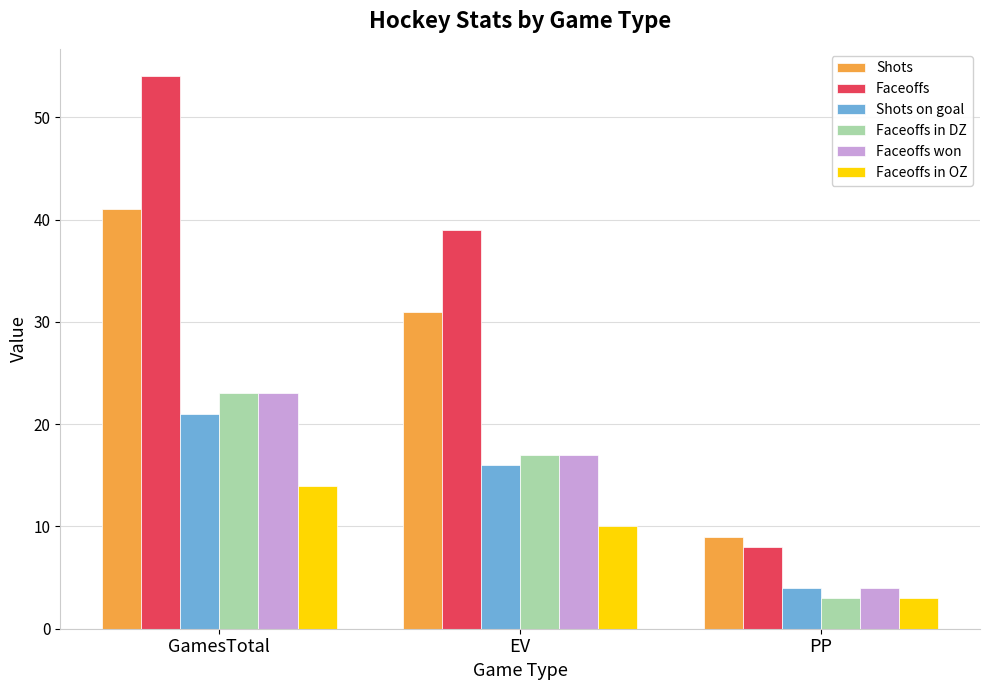

Reading right to left, extract all data points from this chart.

Shots: 9	31	41
Faceoffs: 8	39	54
Shots on goal: 4	16	21
Faceoffs in DZ: 3	17	23
Faceoffs won: 4	17	23
Faceoffs in OZ: 3	10	14